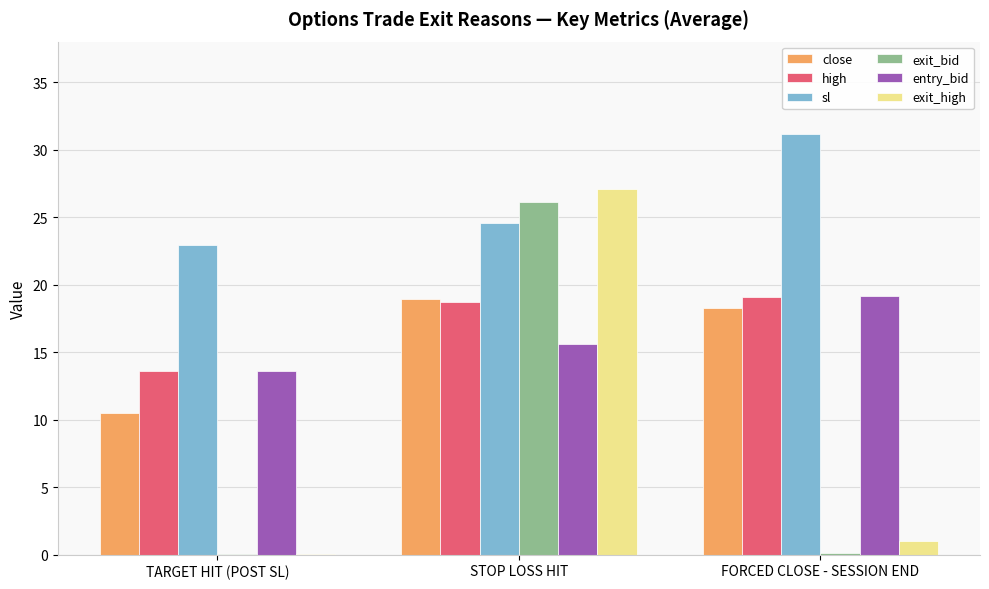

At which category is the sum across all series the highest?

STOP LOSS HIT